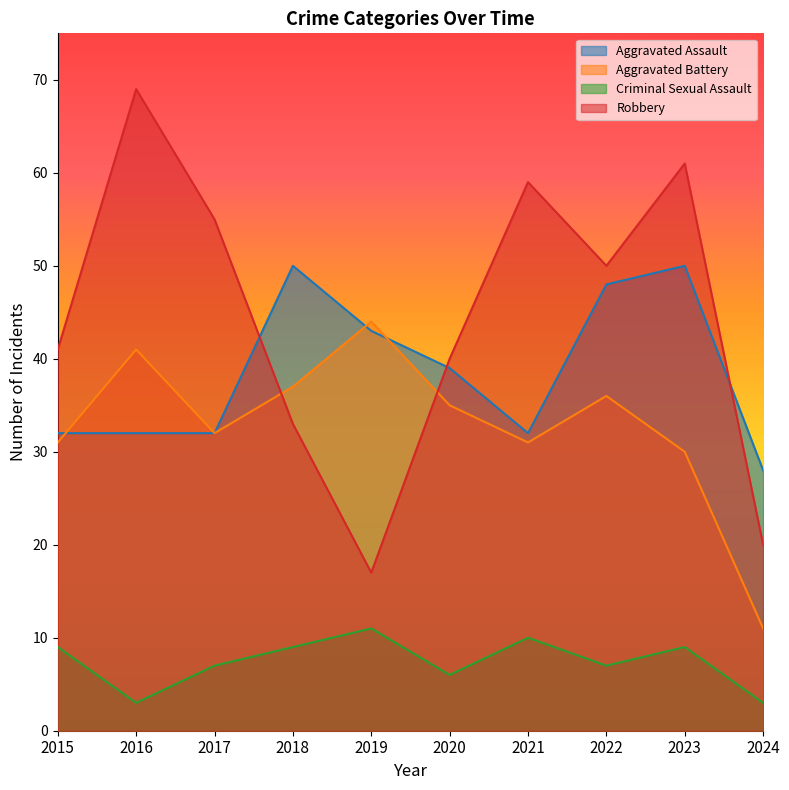

What is the spread (max minus min) of values at 2022?

43